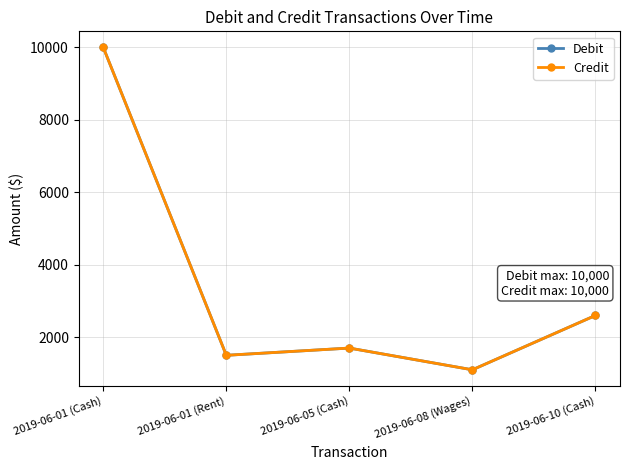

What position from the left is 2019-06-10 (Cash)?

5